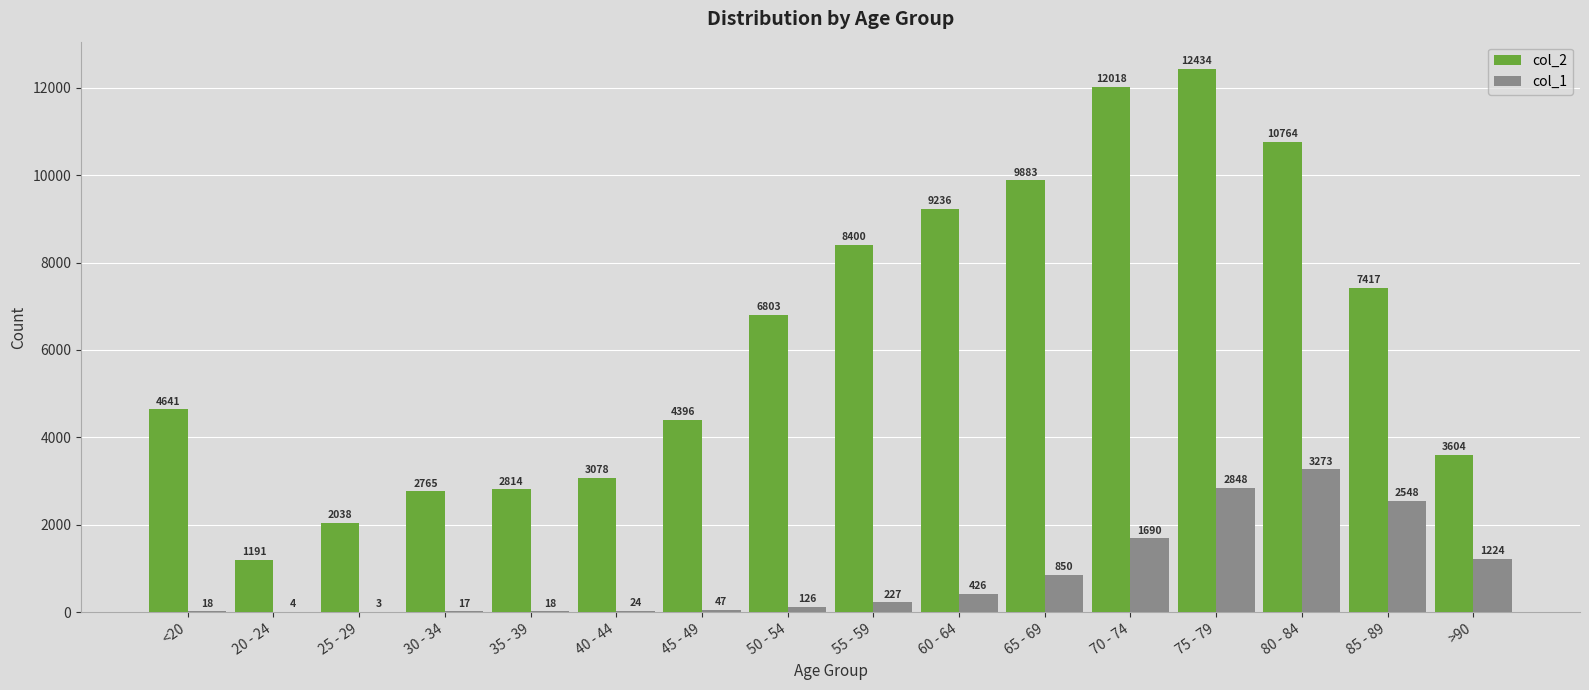

The col_1 series shows 2848 at 75 - 79. True or false?

True